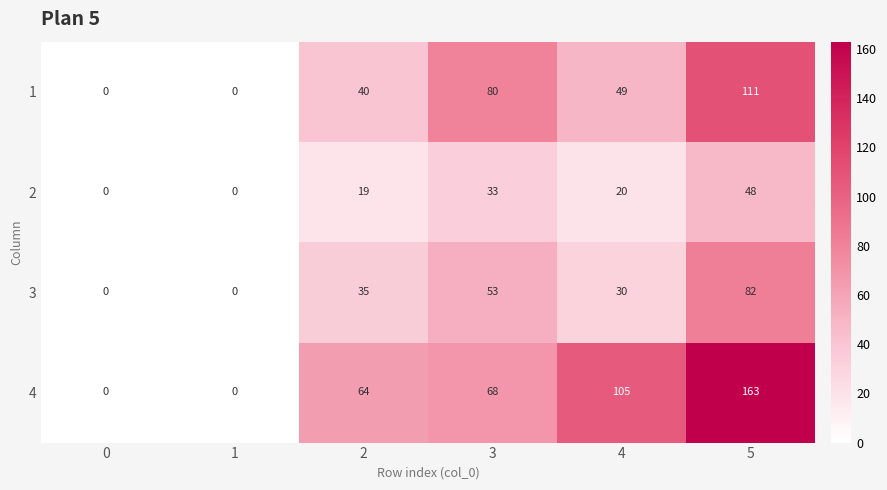

Which series has the largest range (max minus min)?

4